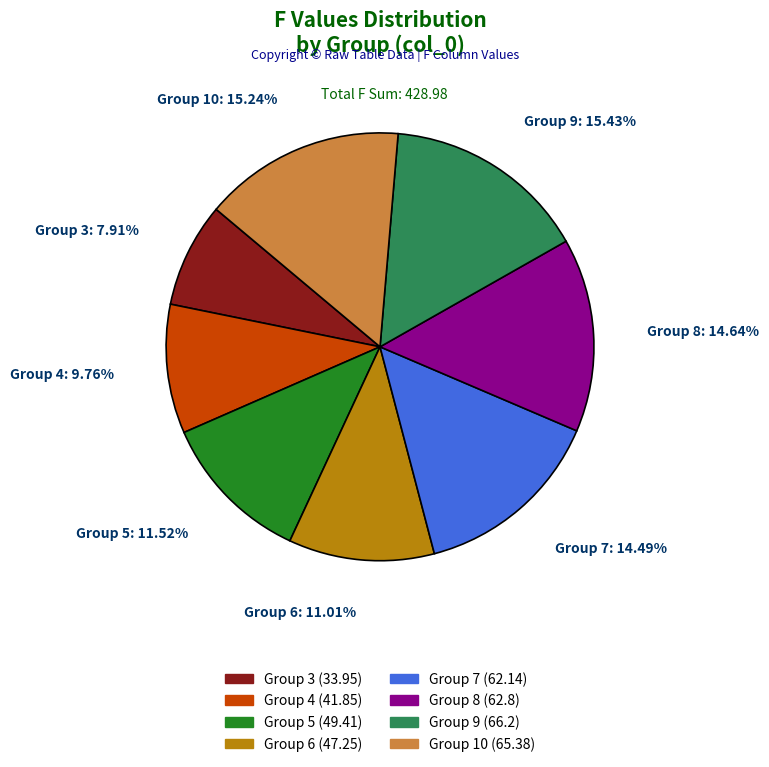

Which slice is the smallest?

3